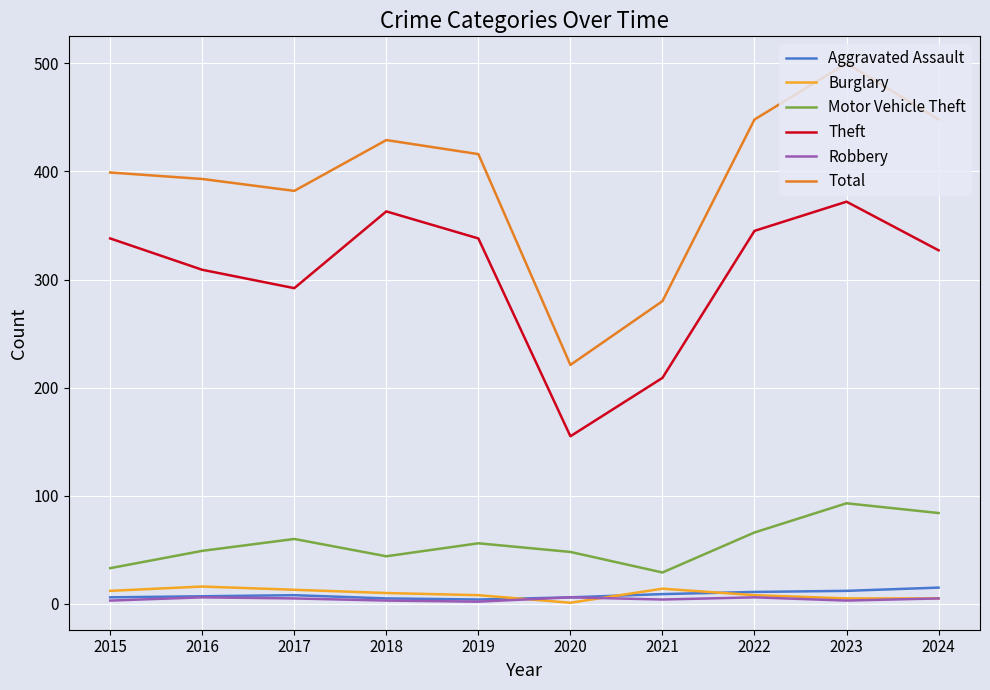

True or false: Aggravated Assault and Motor Vehicle Theft cross at least once.

False